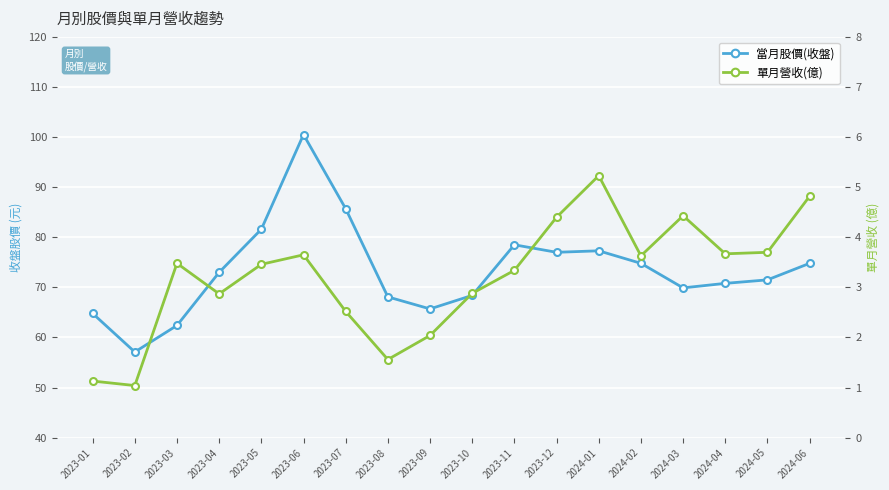

What is the difference between the maximum and second lowest values in the 當月股價(收盤) series?

38.1